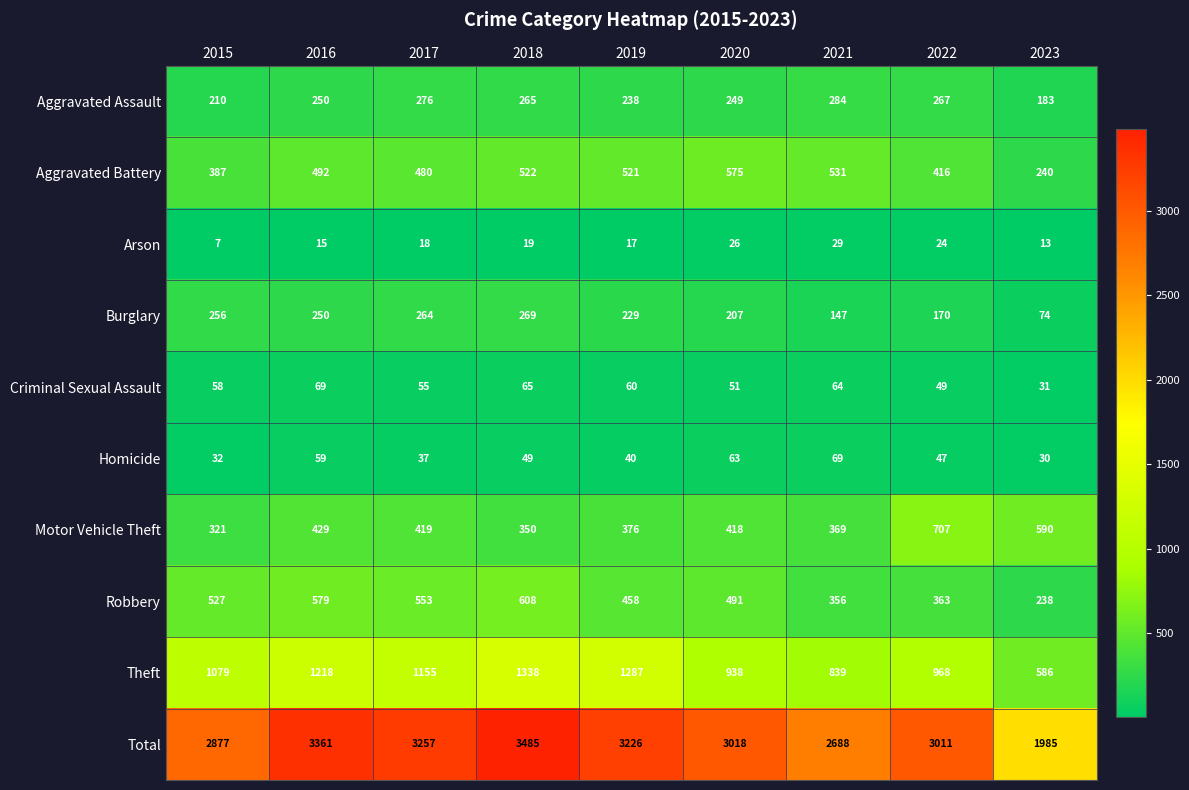

Between 2022 and 2023, which series saw the biggest shift?

Total